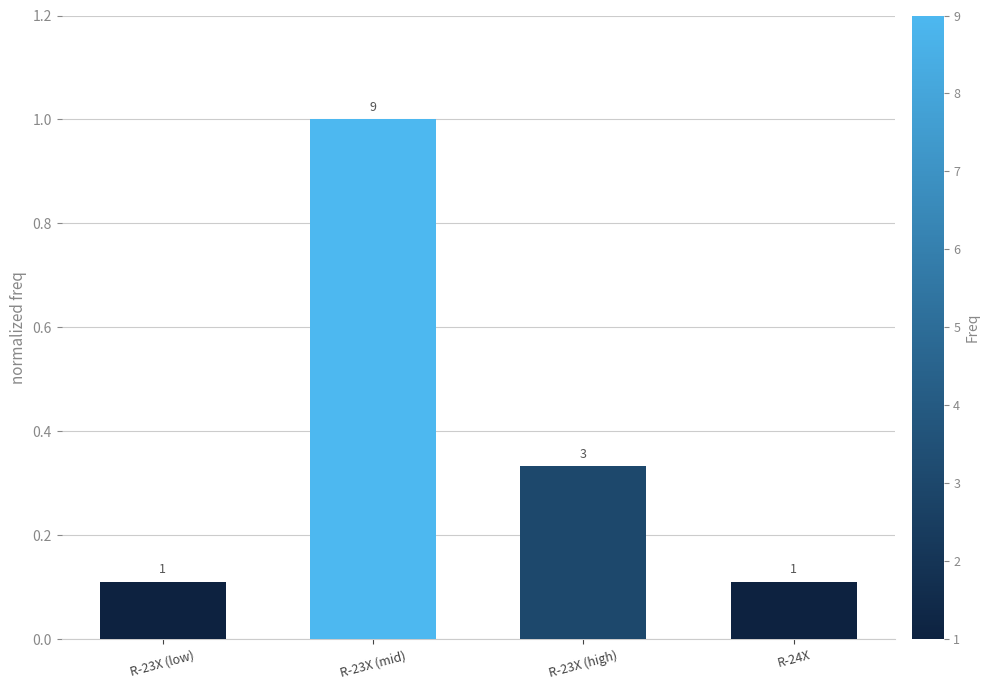

What is the difference between the maximum and minimum values?

0.9